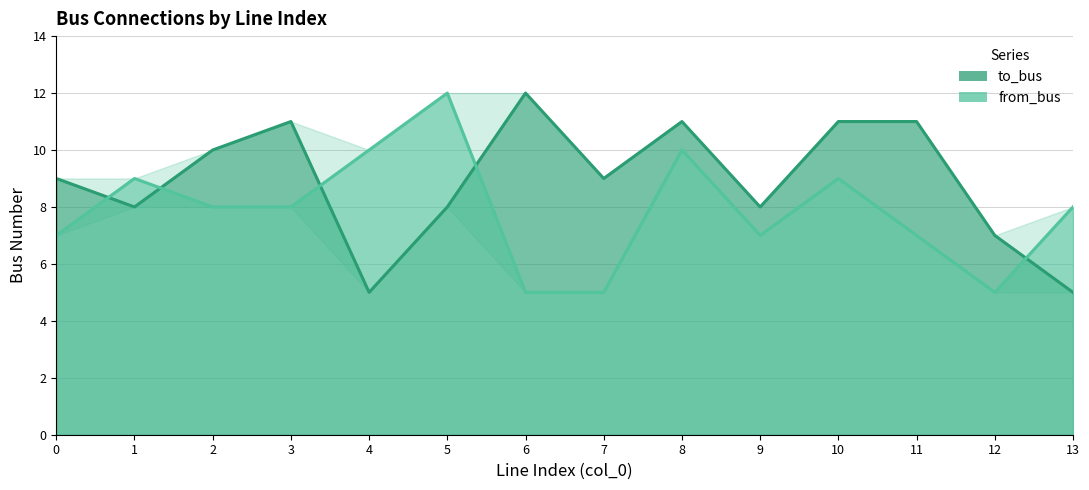

How many lines are shown in the chart?

2